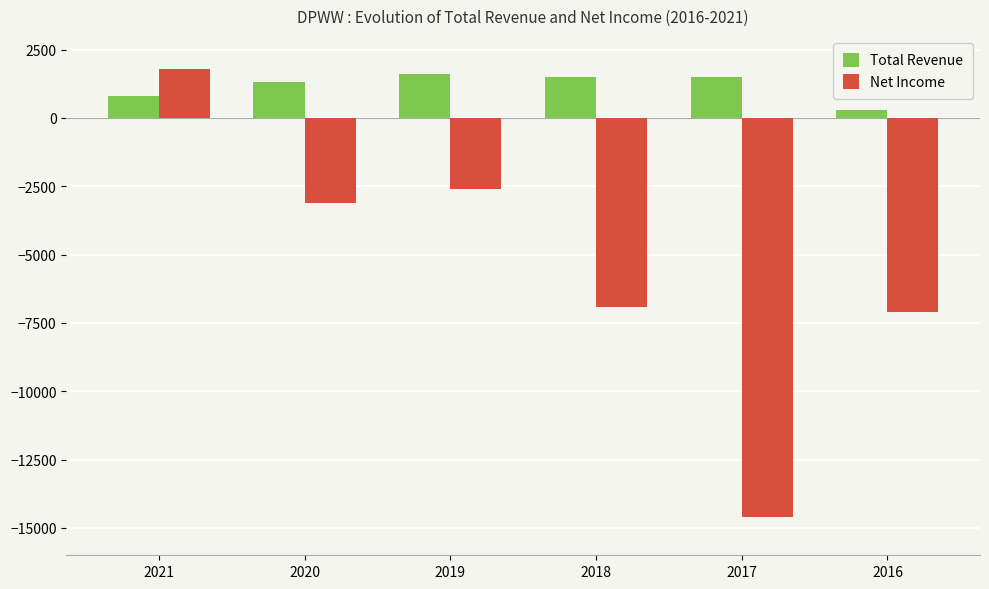

What is the value of the Total Revenue bar at the 2nd from the left?

1300